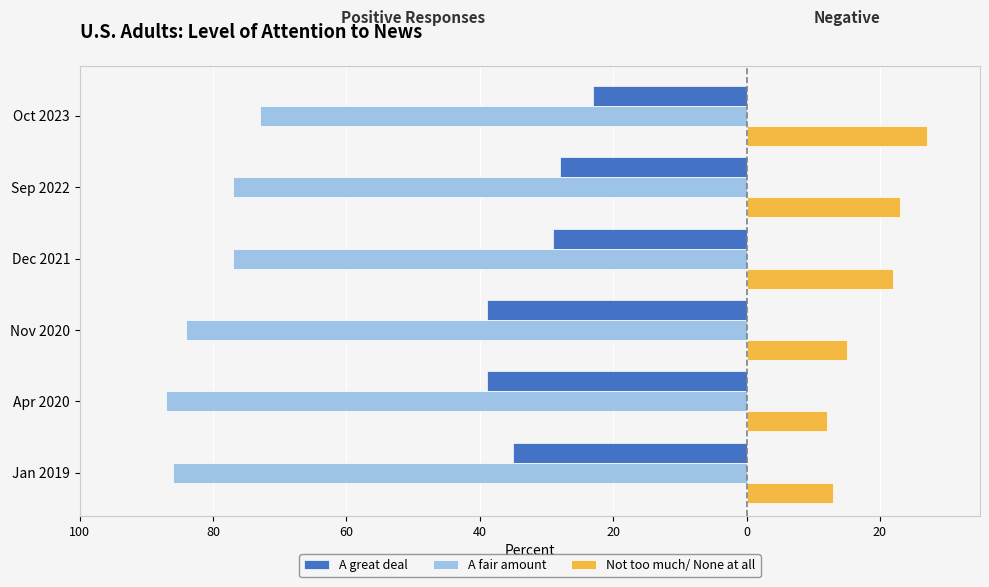

How many data points does each series have?

6